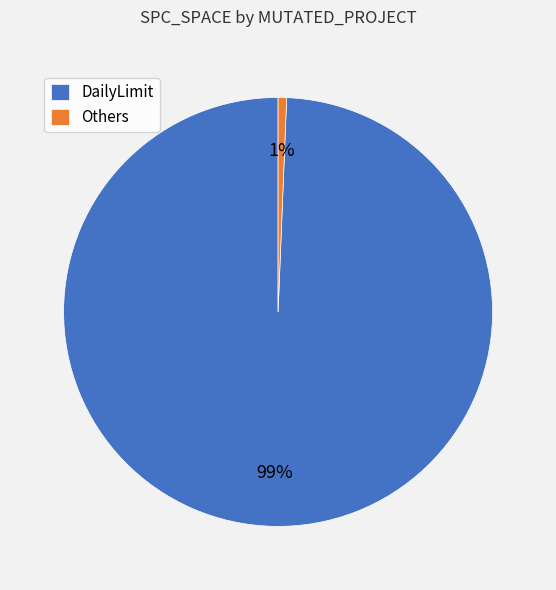

Is there any slice that represents more than half of the pie?

Yes